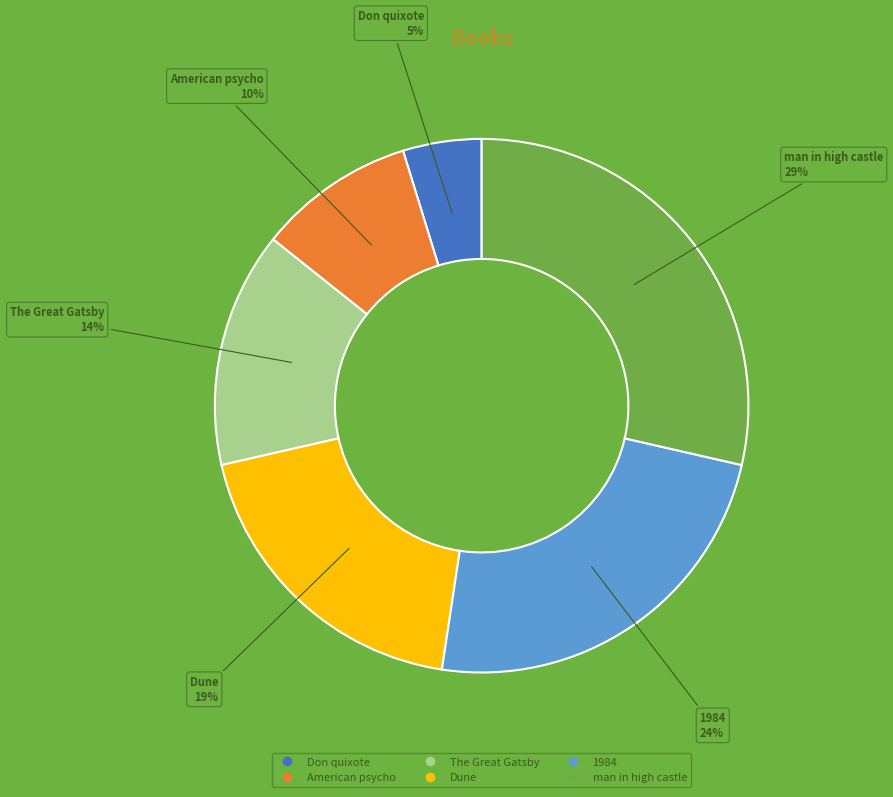

Which category has the smallest portion of the pie?

Don quixote